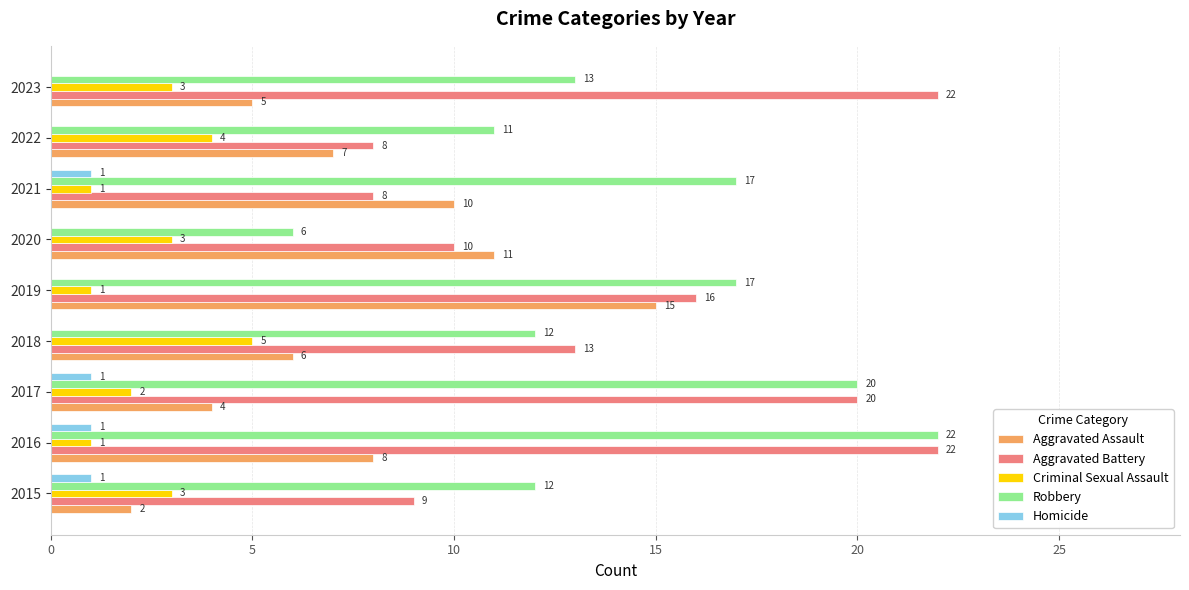

Where is Aggravated Assault nearest to the value 8?

2016